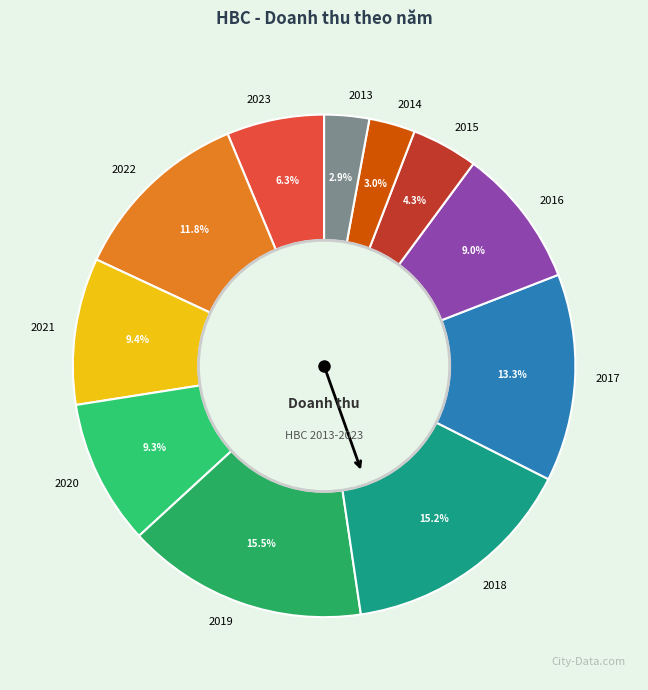

Which has a higher value, 2015 or 2018?

2018